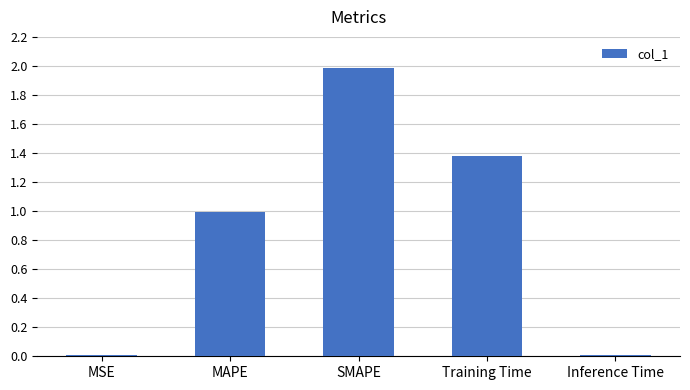

What is the label of the 5th bar from the left?

Inference Time